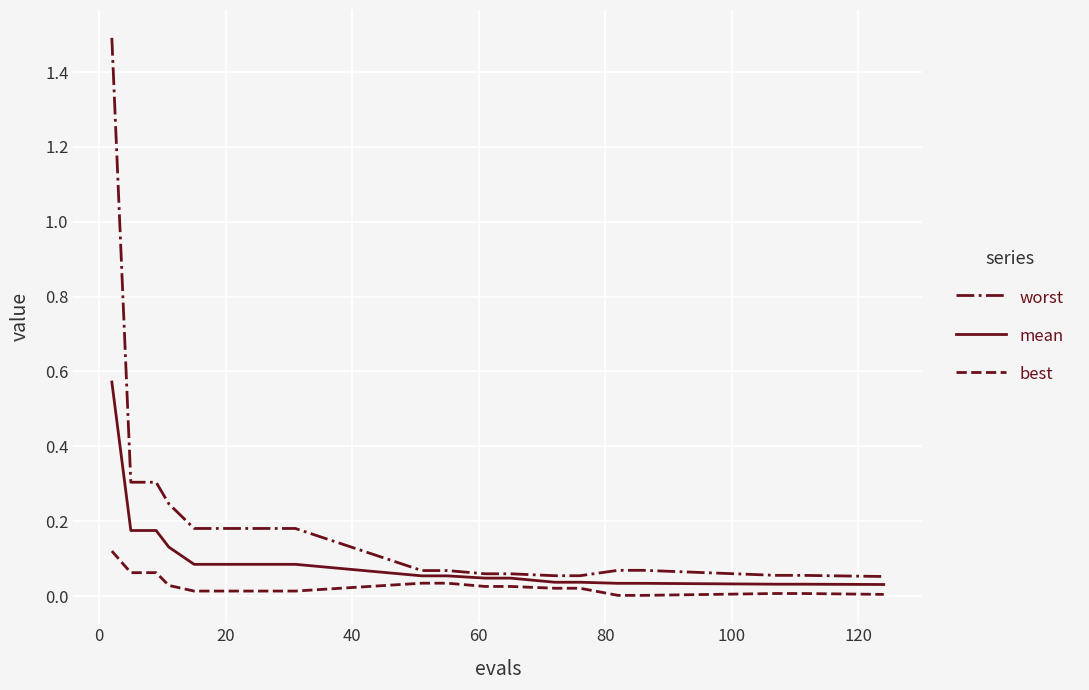

True or false: worst and best cross at least once.

False